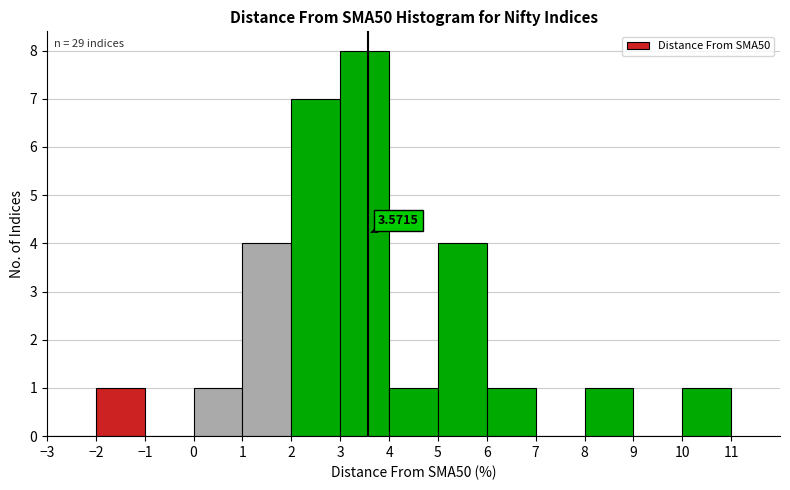

Which range on the x-axis has the tallest bar?

3 to 4